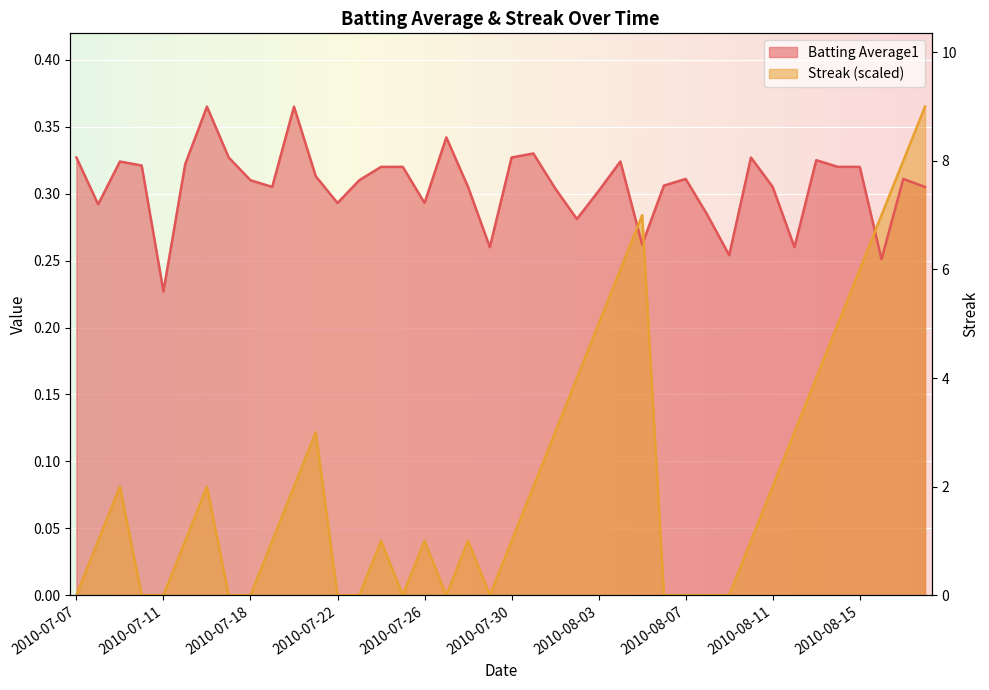

Reading left to right, what are all the values shown in this chart?

Batting Average1: 2010-07-07=0.3	2010-07-08=0.3	2010-07-09=0.3	2010-07-10=0.3	2010-07-11=0.2	2010-07-15=0.3	2010-07-16=0.4	2010-07-17=0.3	2010-07-18=0.3	2010-07-19=0.3	2010-07-20=0.4	2010-07-21=0.3	2010-07-22=0.3	2010-07-23=0.3	2010-07-24=0.3	2010-07-25=0.3	2010-07-26=0.3	2010-07-27=0.3	2010-07-28=0.3	2010-07-29=0.3	2010-07-30=0.3	2010-07-31=0.3	2010-08-01=0.3	2010-08-02=0.3	2010-08-03=0.3	2010-08-04=0.3	2010-08-05=0.3	2010-08-06=0.3	2010-08-07=0.3	2010-08-08=0.3	2010-08-09=0.3	2010-08-10=0.3	2010-08-11=0.3	2010-08-12=0.3	2010-08-13=0.3	2010-08-14=0.3	2010-08-15=0.3	2010-08-16=0.3	2010-08-17=0.3	2010-08-18=0.3
Streak: 2010-07-07=0.0	2010-07-08=0.0	2010-07-09=0.1	2010-07-10=0.0	2010-07-11=0.0	2010-07-15=0.0	2010-07-16=0.1	2010-07-17=0.0	2010-07-18=0.0	2010-07-19=0.0	2010-07-20=0.1	2010-07-21=0.1	2010-07-22=0.0	2010-07-23=0.0	2010-07-24=0.0	2010-07-25=0.0	2010-07-26=0.0	2010-07-27=0.0	2010-07-28=0.0	2010-07-29=0.0	2010-07-30=0.0	2010-07-31=0.1	2010-08-01=0.1	2010-08-02=0.2	2010-08-03=0.2	2010-08-04=0.2	2010-08-05=0.3	2010-08-06=0.0	2010-08-07=0.0	2010-08-08=0.0	2010-08-09=0.0	2010-08-10=0.0	2010-08-11=0.1	2010-08-12=0.1	2010-08-13=0.2	2010-08-14=0.2	2010-08-15=0.2	2010-08-16=0.3	2010-08-17=0.3	2010-08-18=0.4